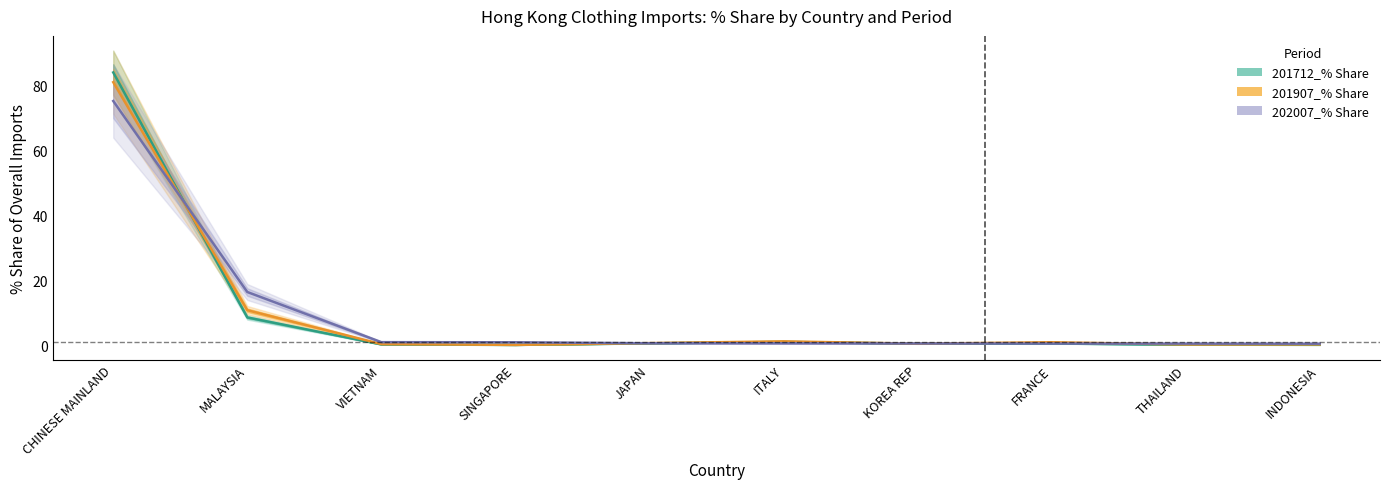

What is the value of the 201712_% Share point at the 5th from the left?

0.6